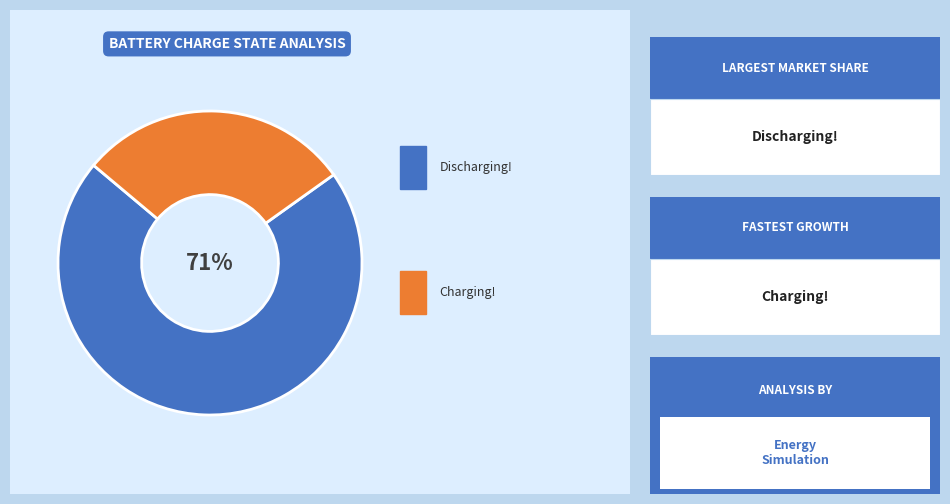

Is there any slice that represents more than half of the pie?

Yes